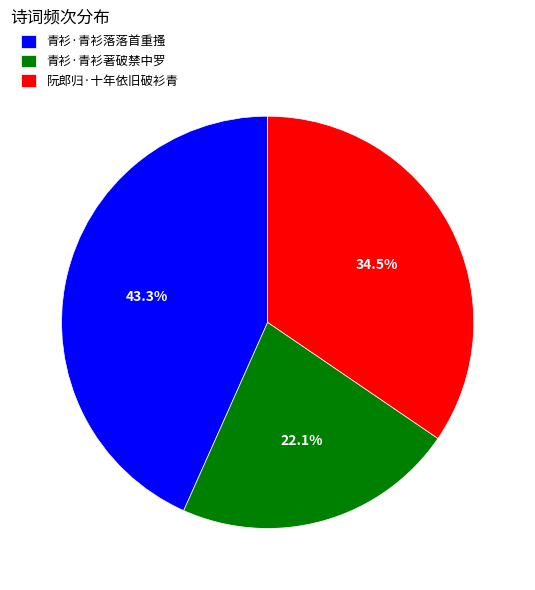

True or false: 青衫·青衫著破禁中罗 accounts for 22% of the total.

True